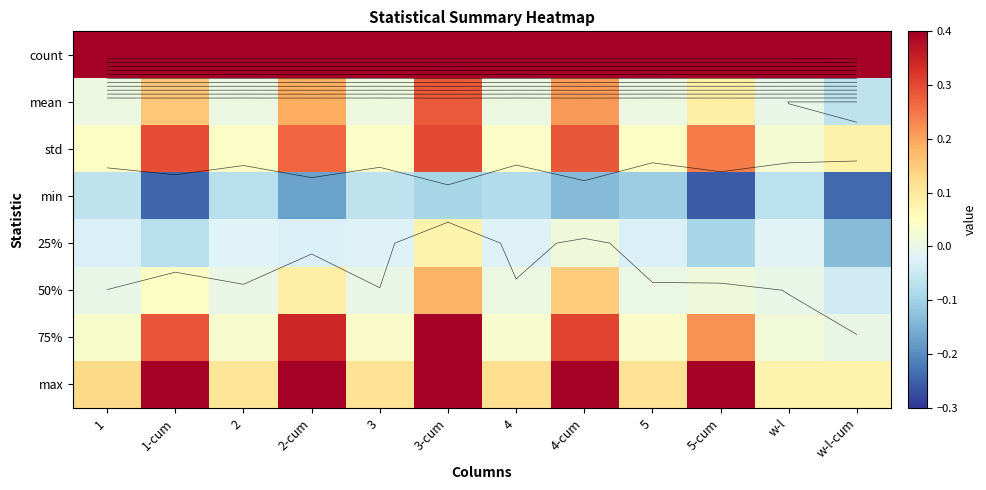

Is it true that mean equals 0.1 at 5-cum?

True